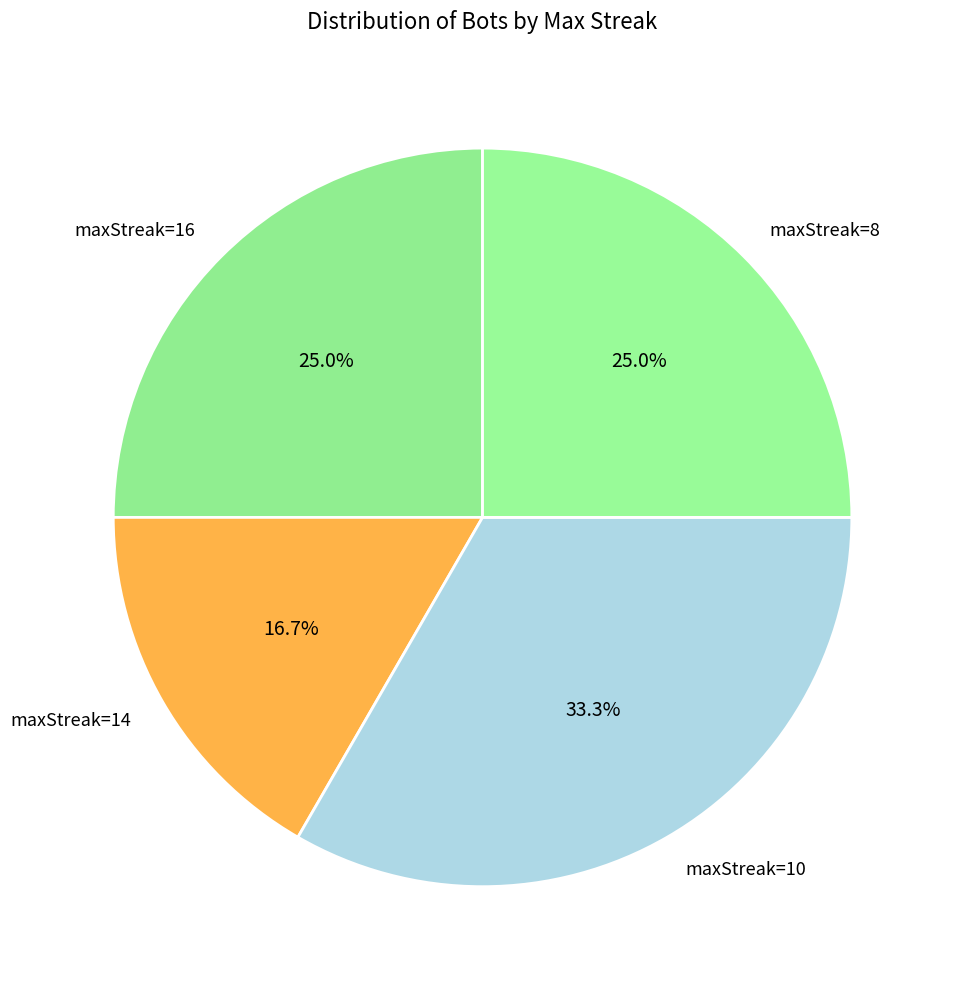

Does any single category account for the majority?

No